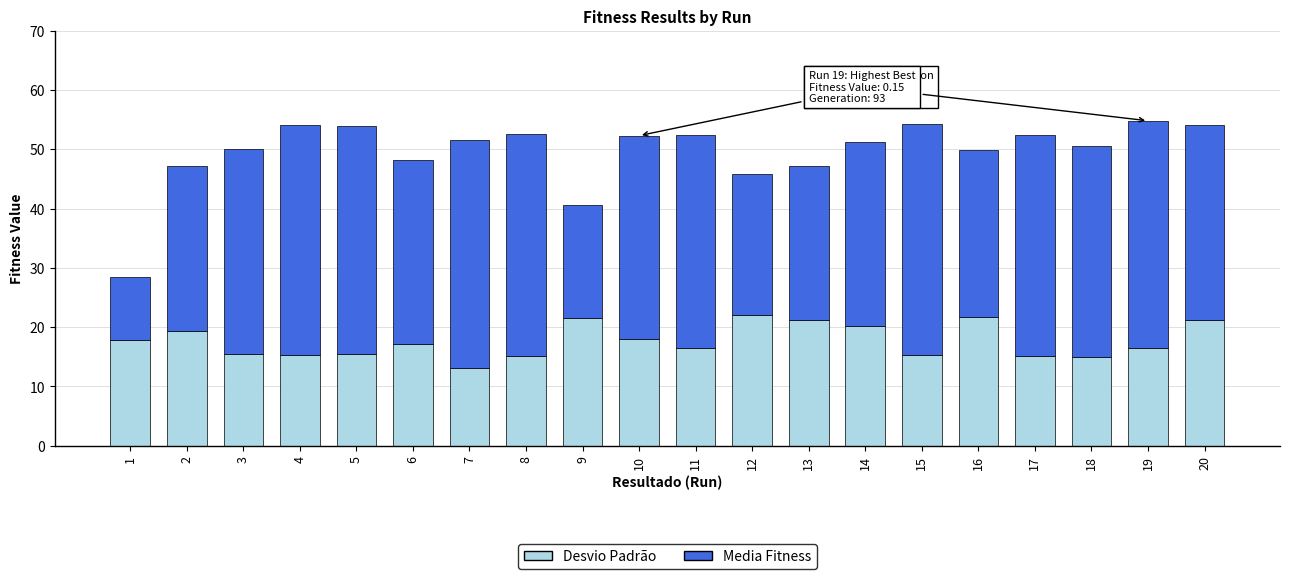

What is the sum of all Desvio Padrão values?

352.9